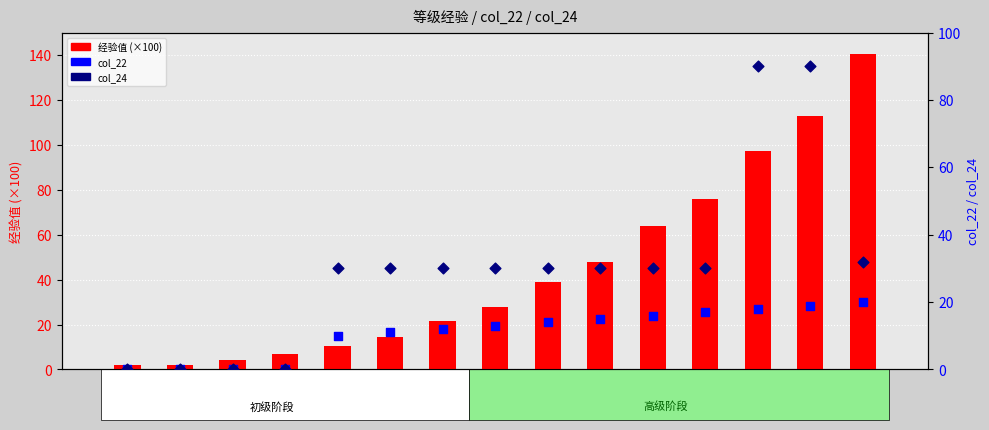

Which series has the largest total across all categories?

经验值